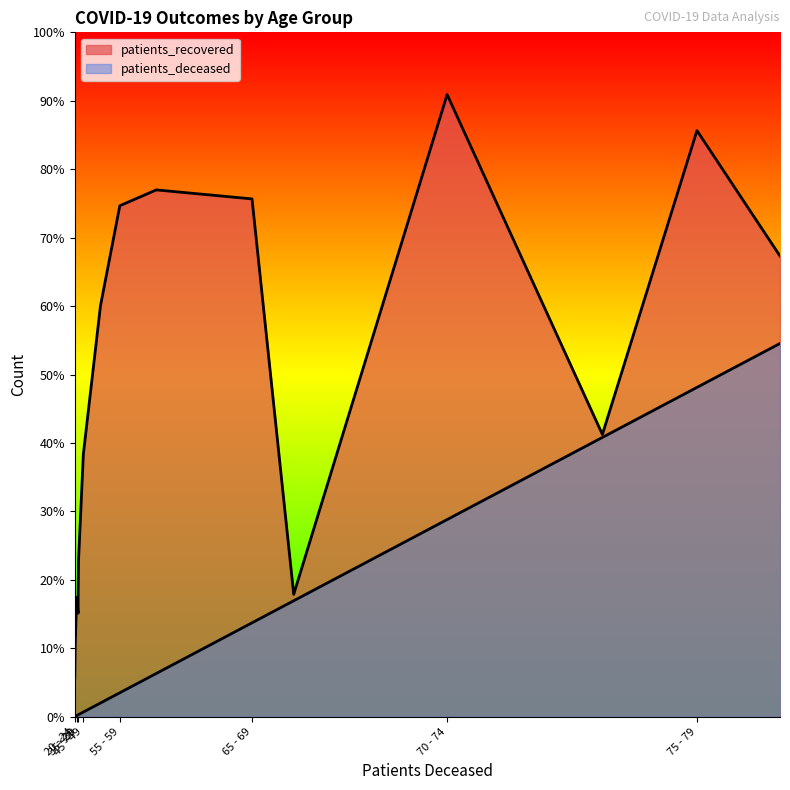

Rank the series at >90 from lowest to highest value.

patients_deceased, patients_recovered